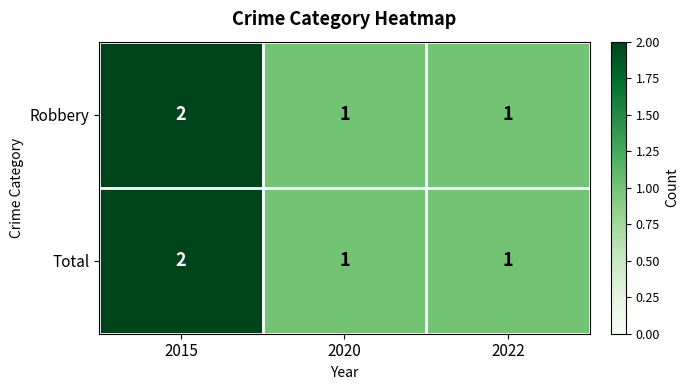

How many Total values are between 1 and 2?

3